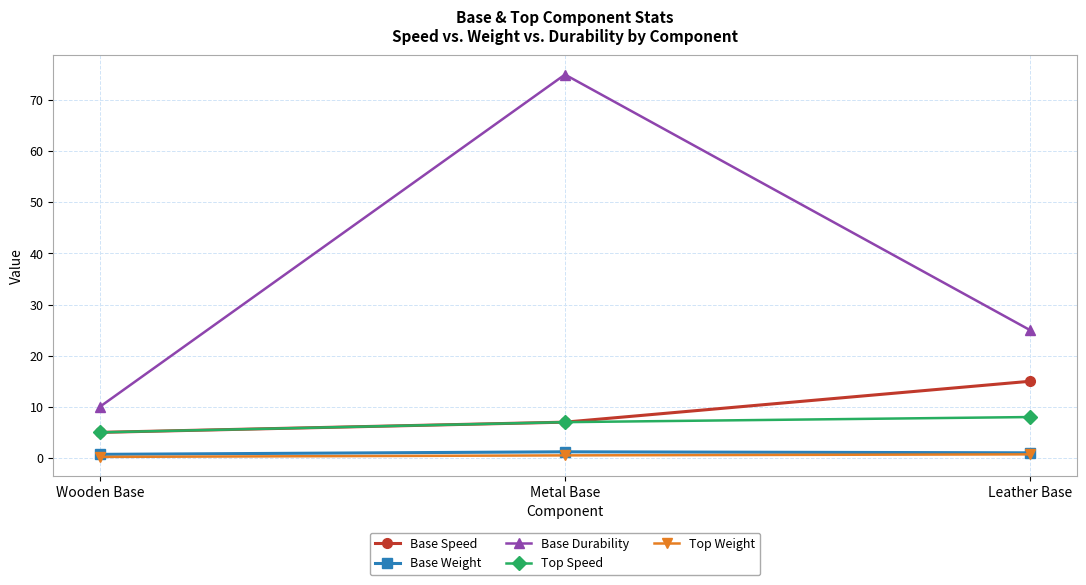

The Base Speed series shows 15.0 at Leather Base. True or false?

True